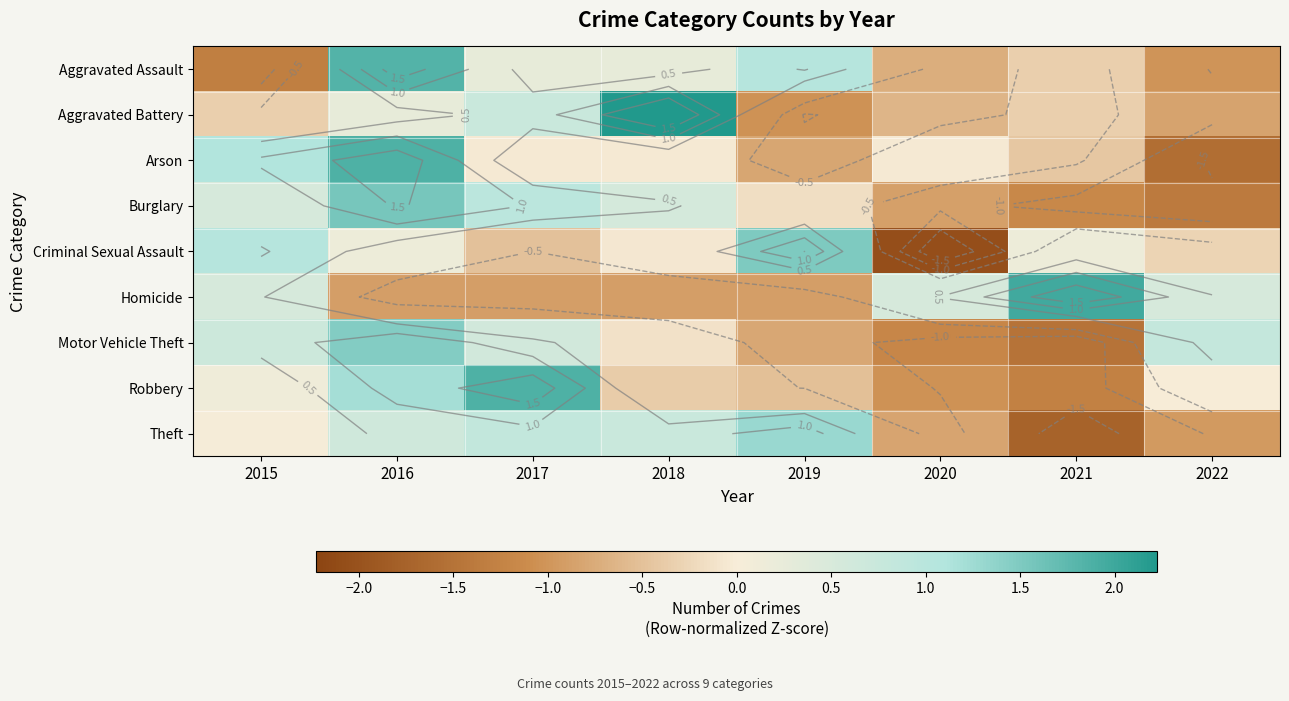

Where does the Criminal Sexual Assault series first go above 0?

2015